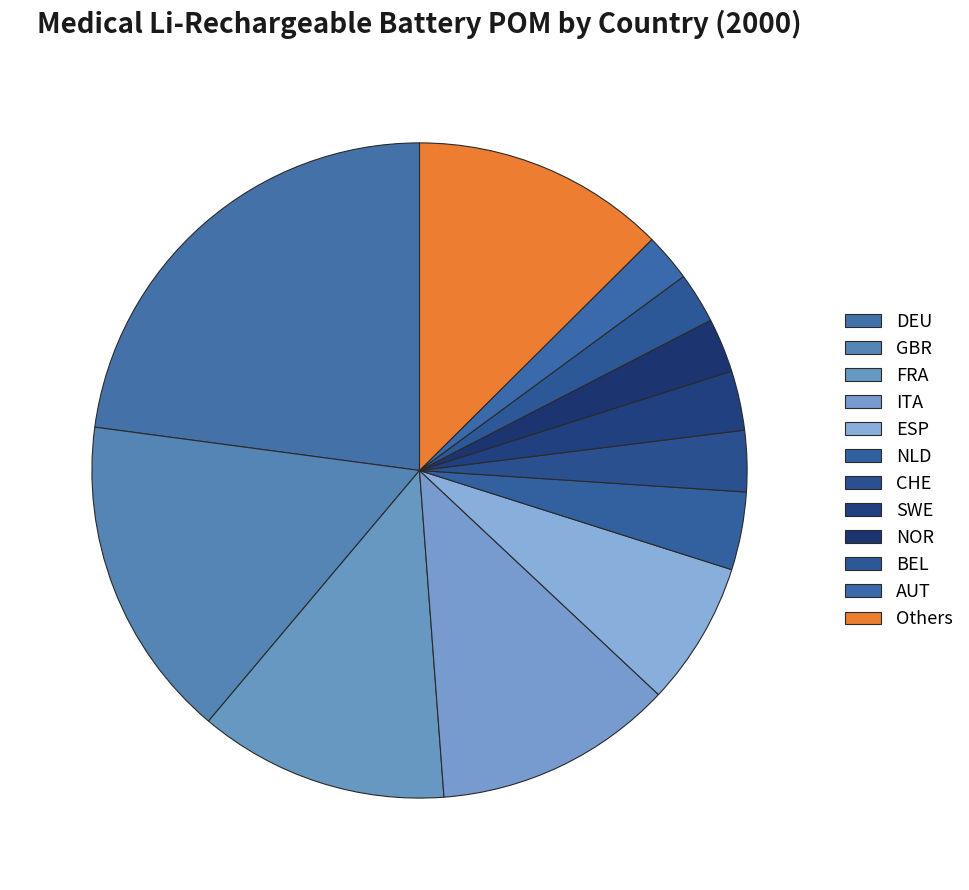

The ITA slice represents 12% of the pie. True or false?

True